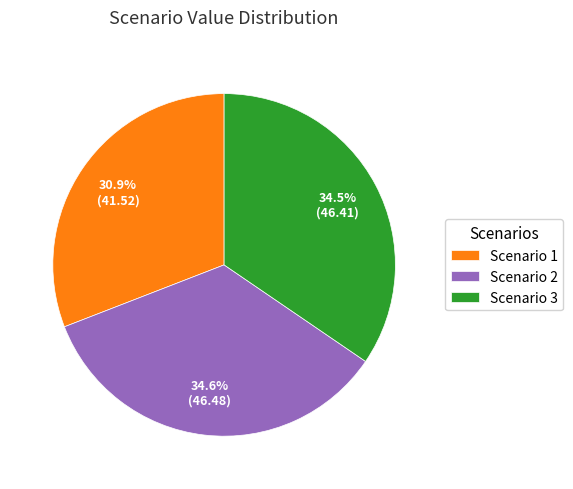

What is the total percentage of Scenario 1 and Scenario 3?

65.4%